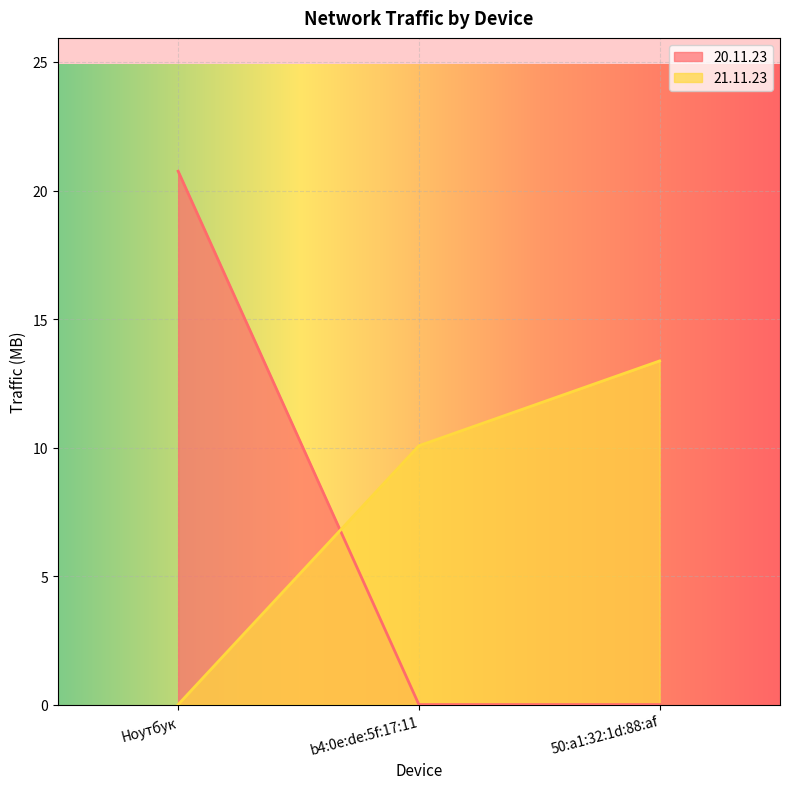

Which series has the largest total across all categories?

21.11.23